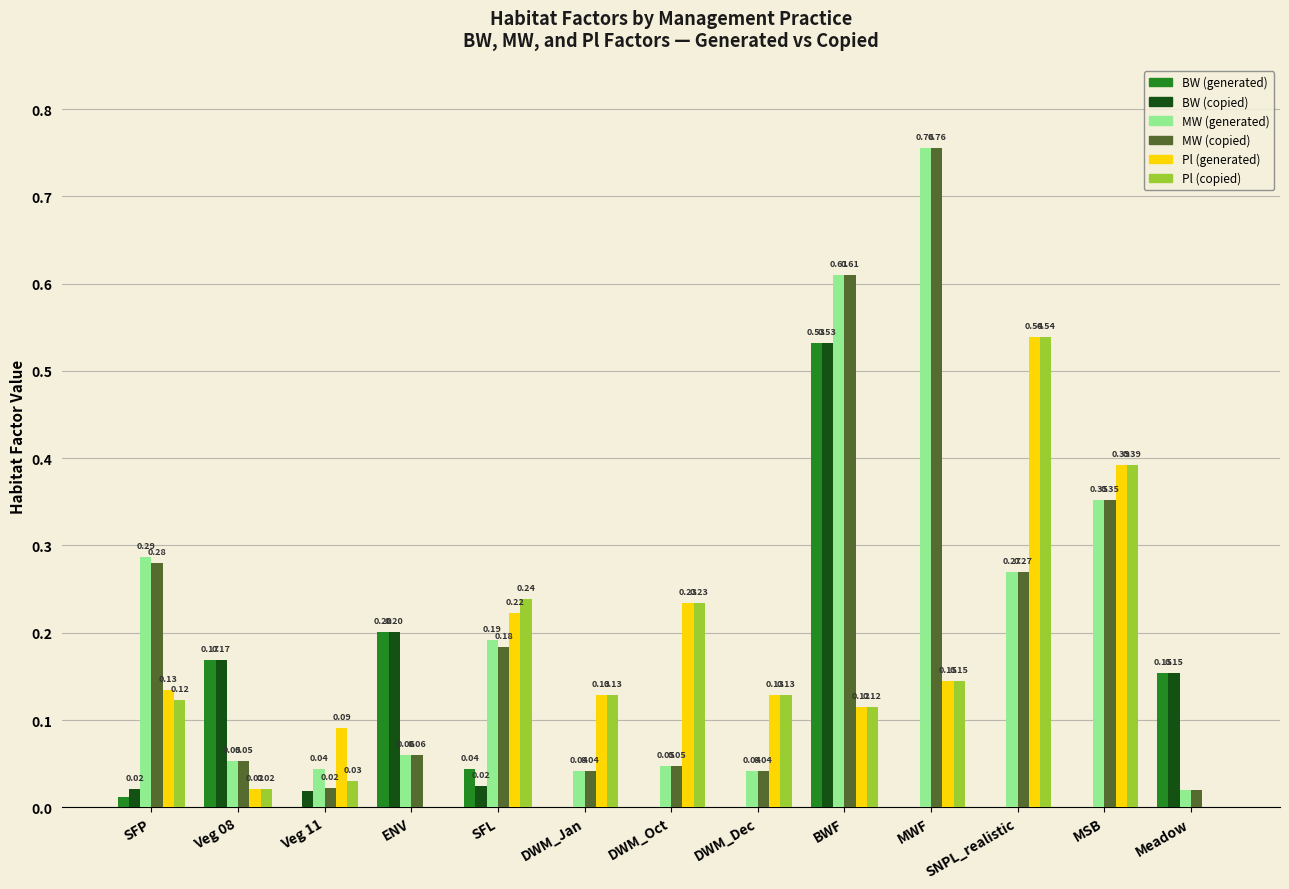

True or false: MW (copied) has a value of 0.1 at DWM_Oct.

False